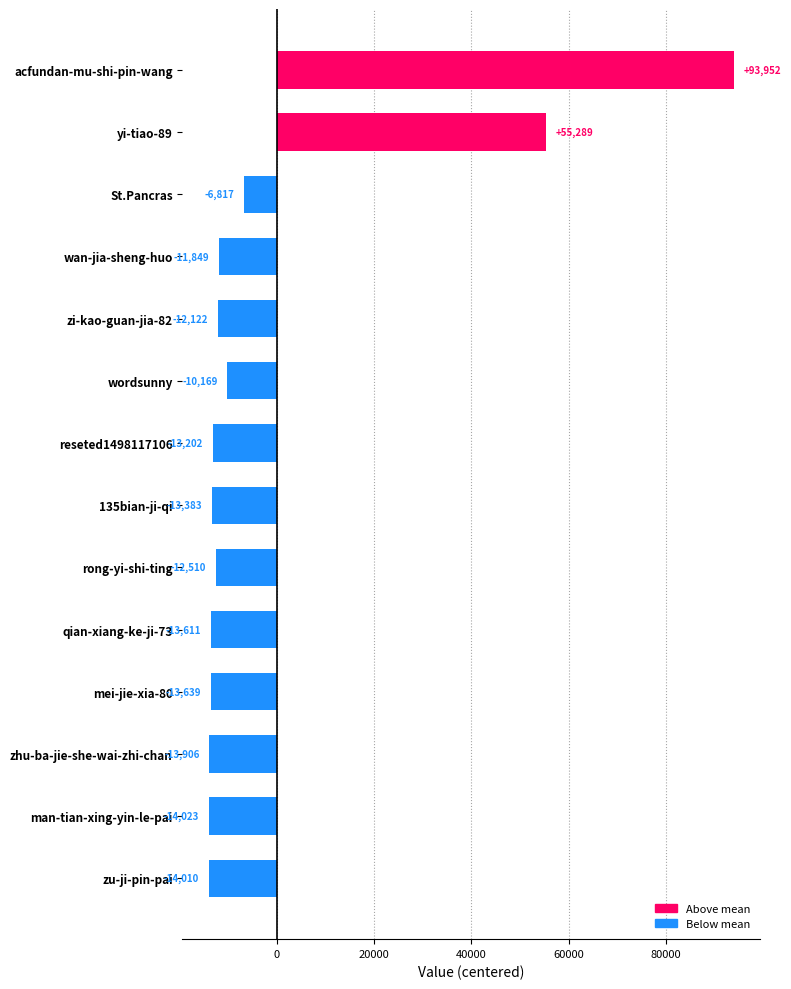

At which category does the chart reach its peak across all series?

acfundan-mu-shi-pin-wang